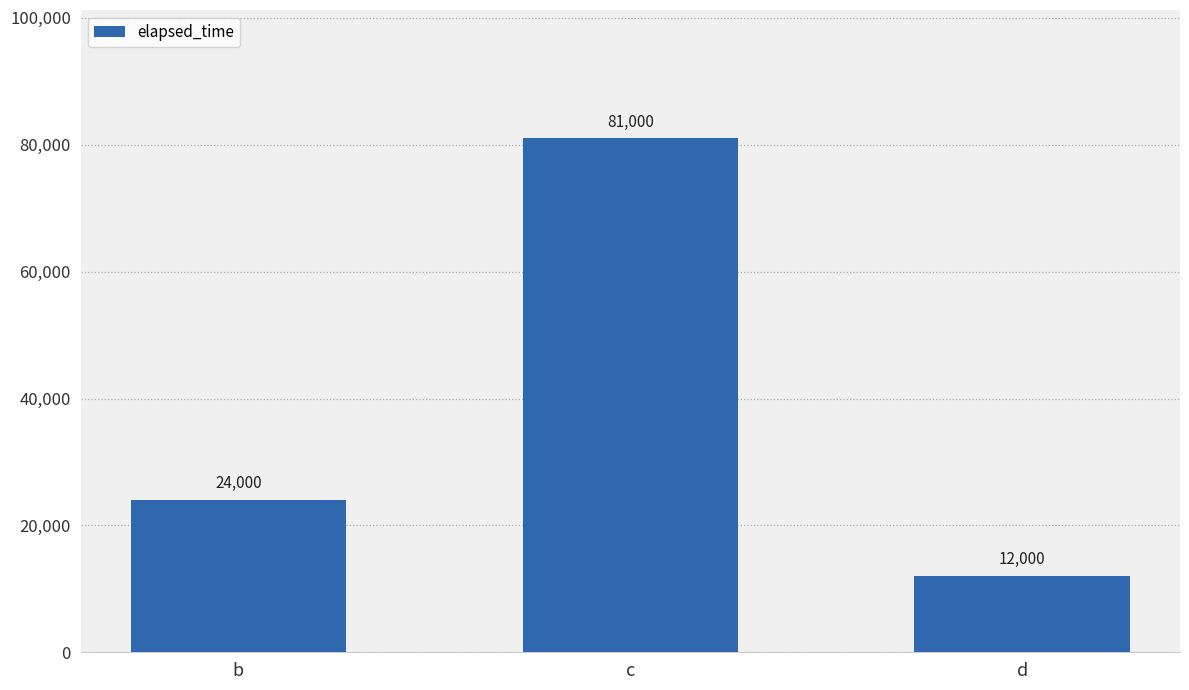

Where is the data nearest to the value 46500?

b